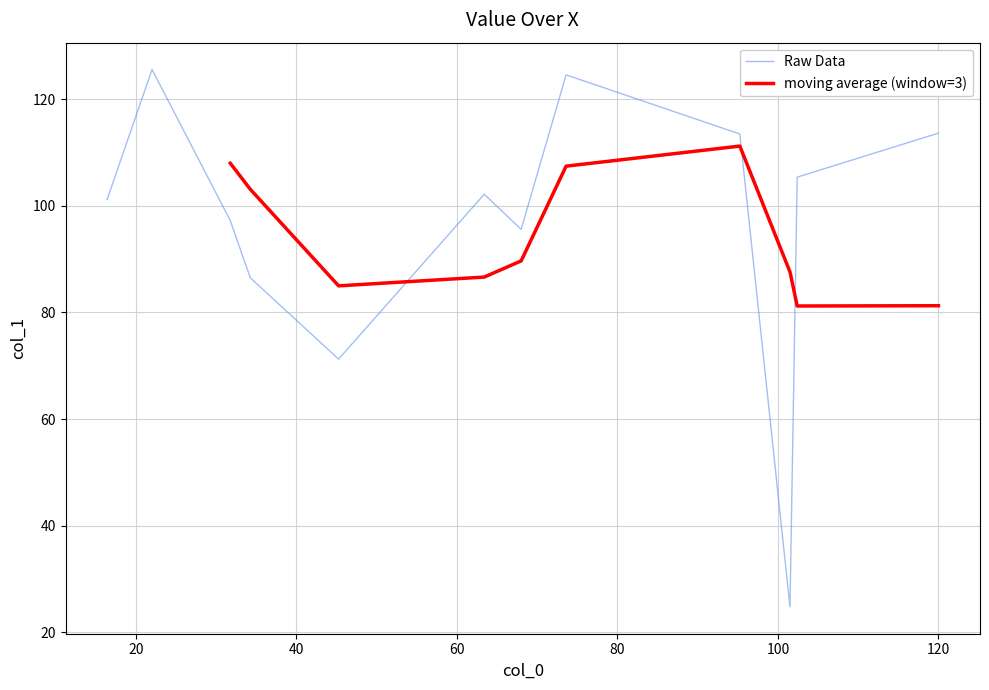

What is the smallest value displayed?

24.8